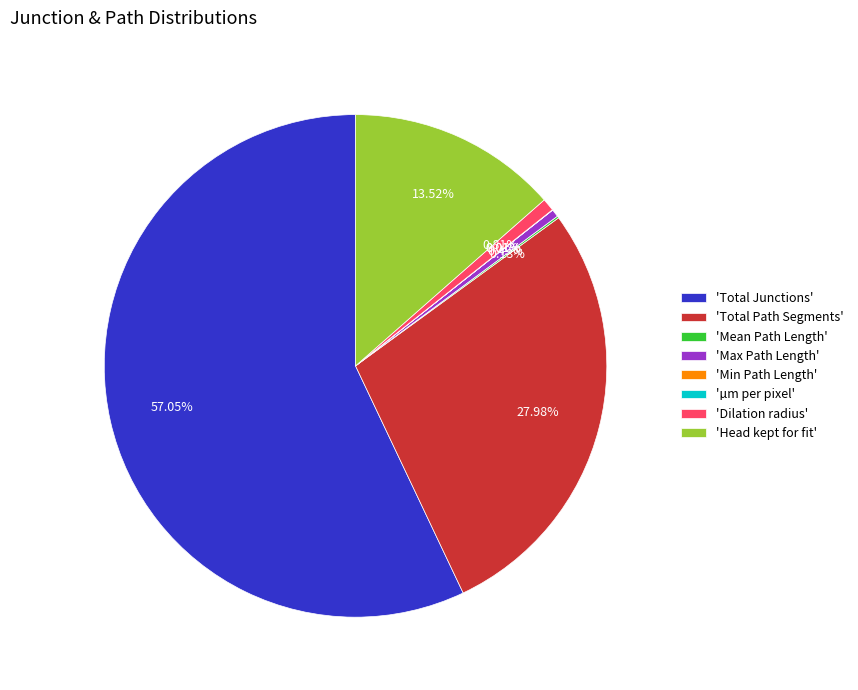

Which slice is the largest?

'Total Junctions'